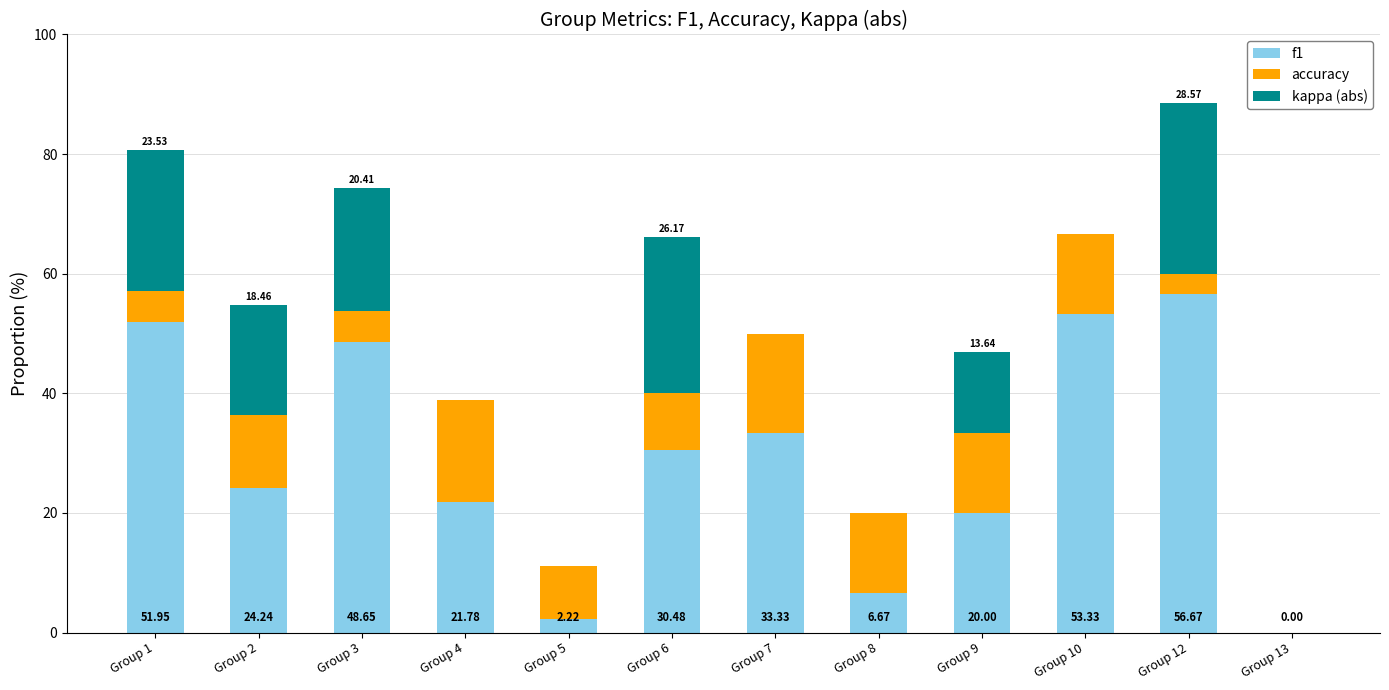

What is the total value across all series at Group 5?

11.1